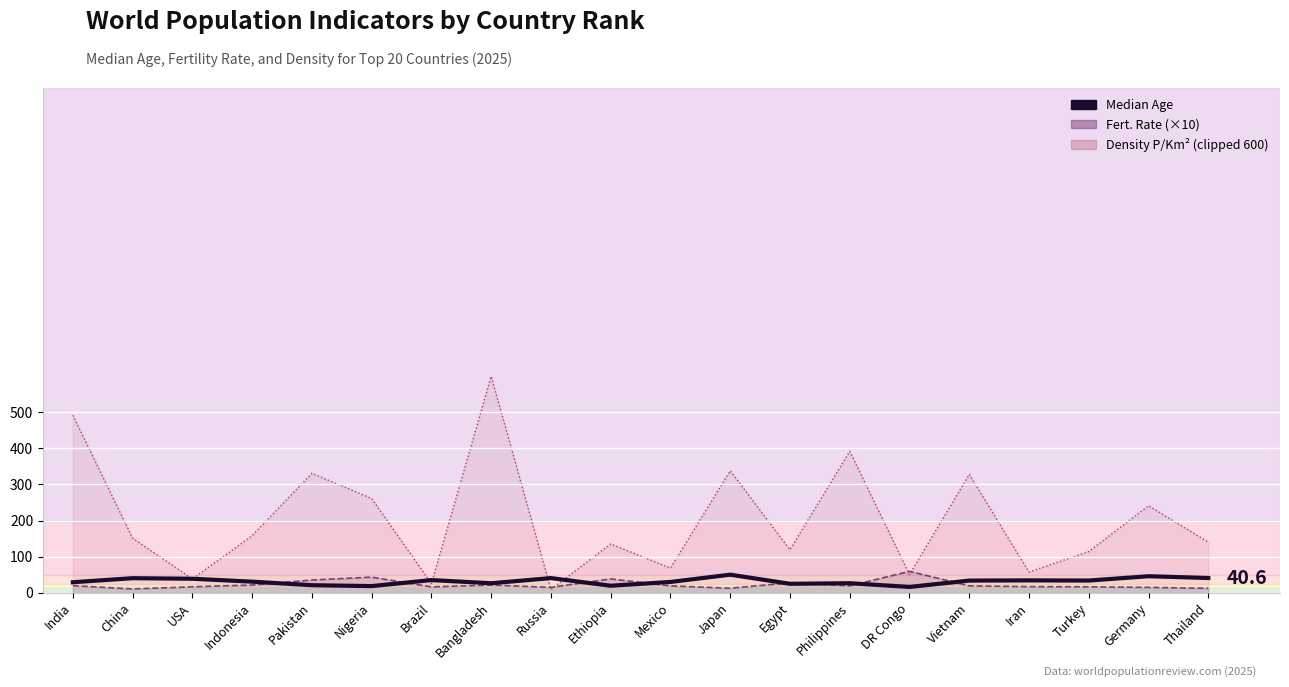

Is it true that the value at Thailand is 40.6?

True